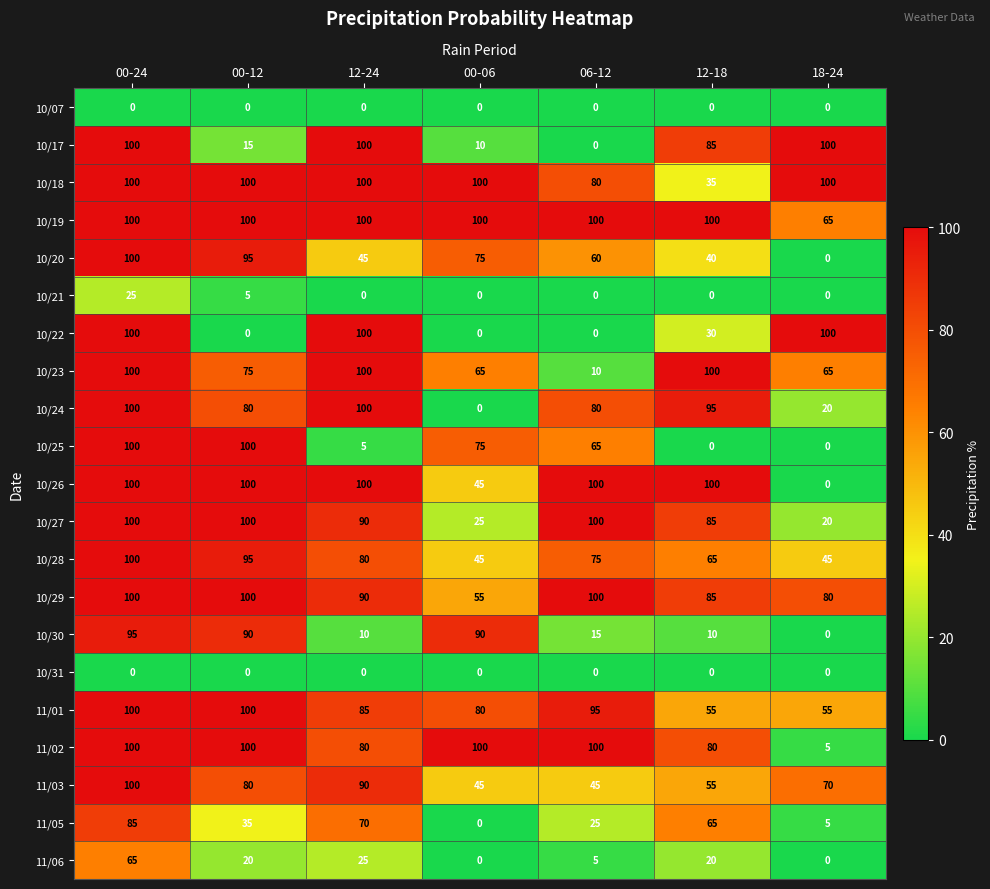

What is the difference between the highest and lowest values at 12-24?

100